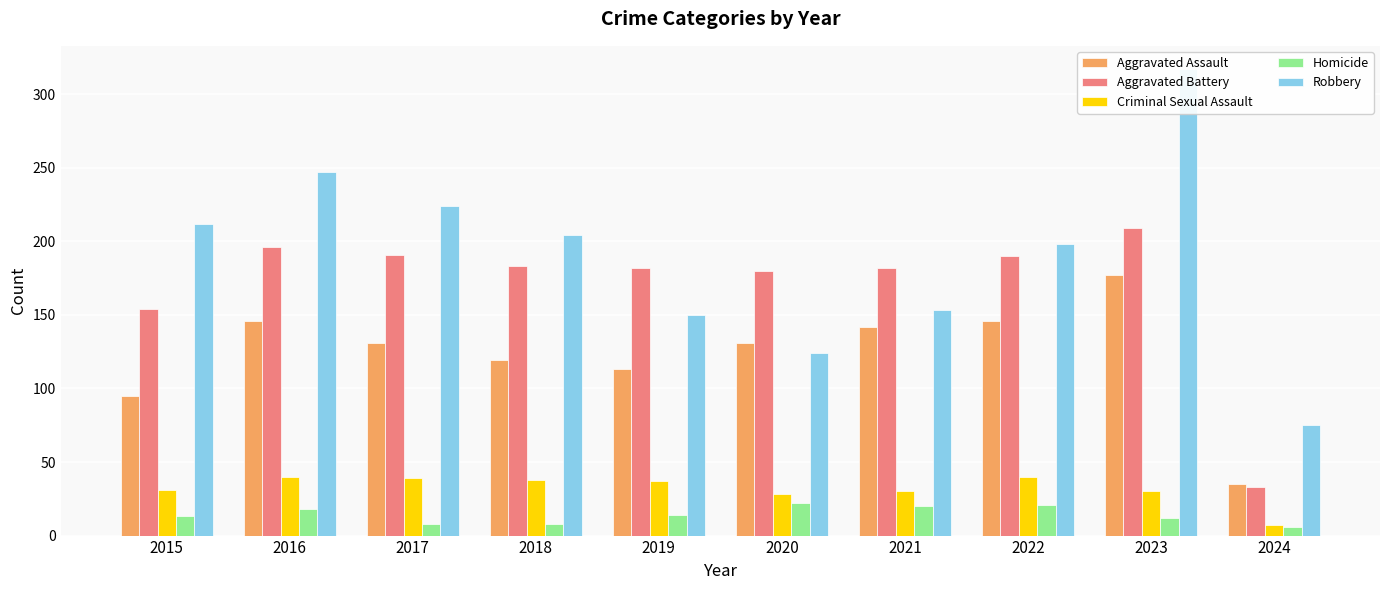

Are the bars grouped side by side (vs. stacked)?

Yes